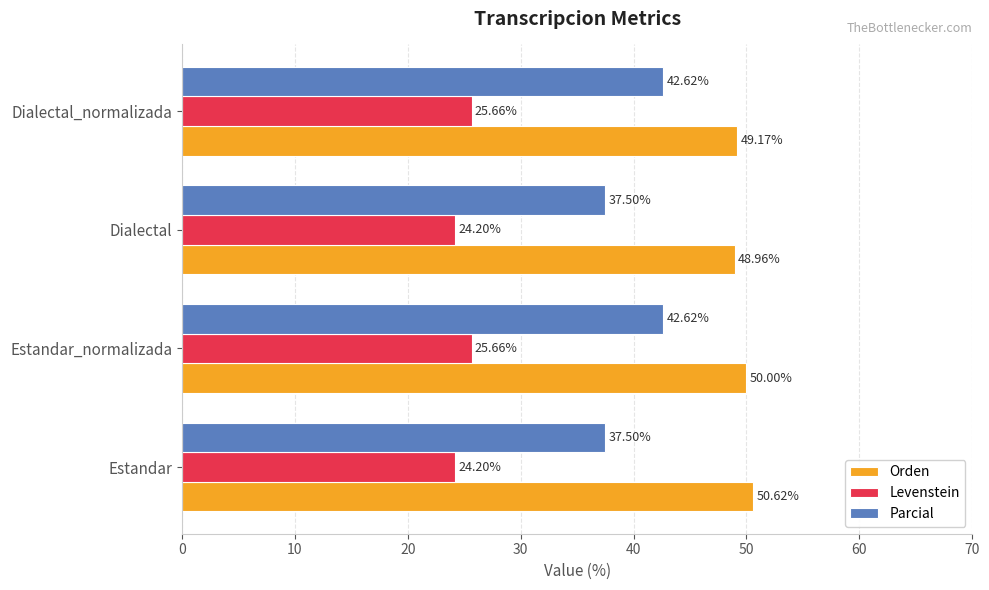

Between Estandar and Dialectal_normalizada, which series saw the biggest shift?

Parcial